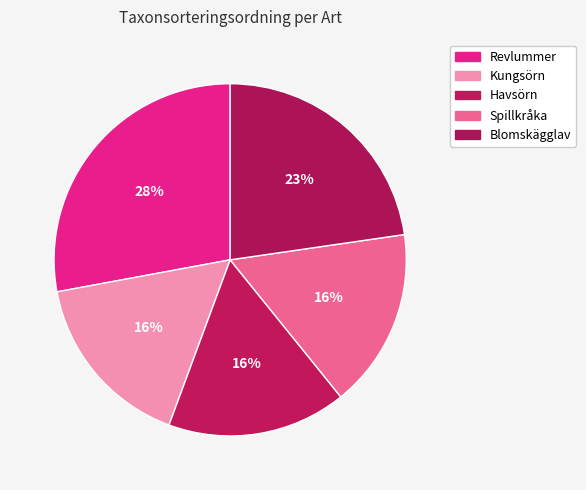

How many segments does this pie chart have?

5